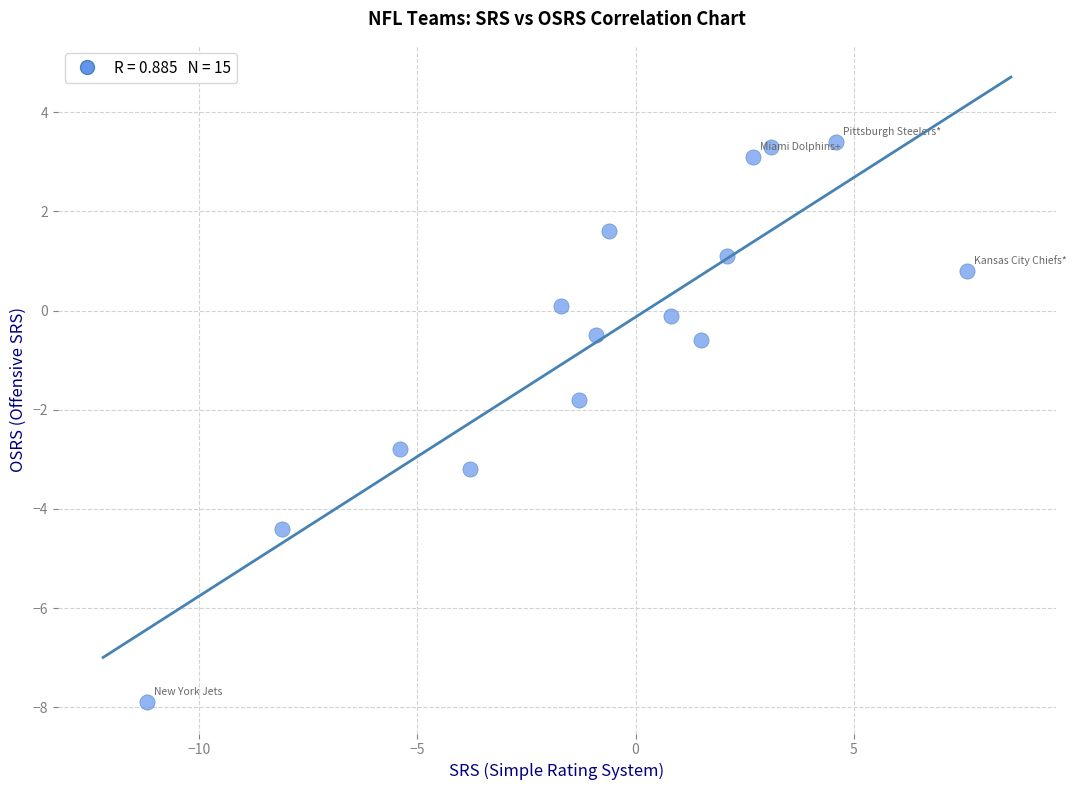

What is the range of X values (max minus min)?

18.8